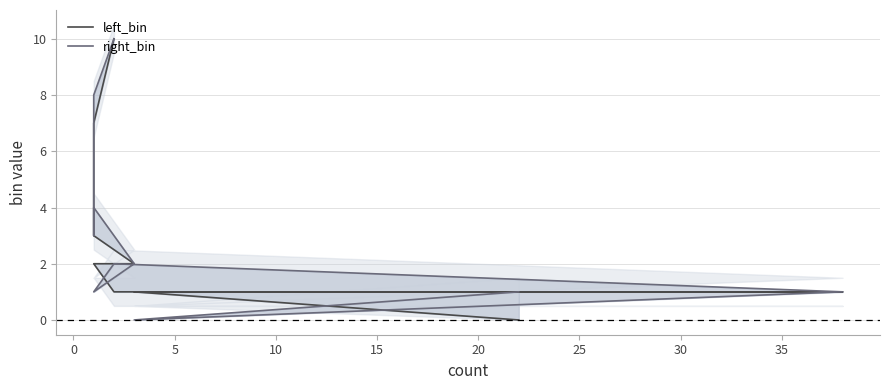

What is the greatest value displayed?

10